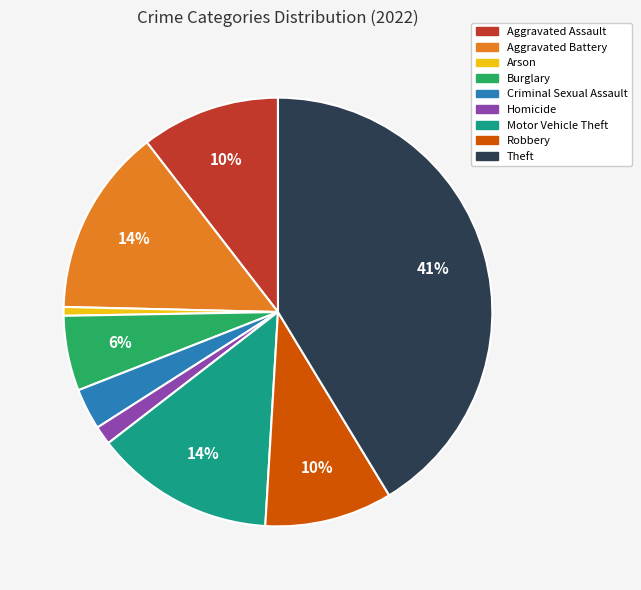

Combined, do Criminal Sexual Assault and Arson account for over 50%?

No